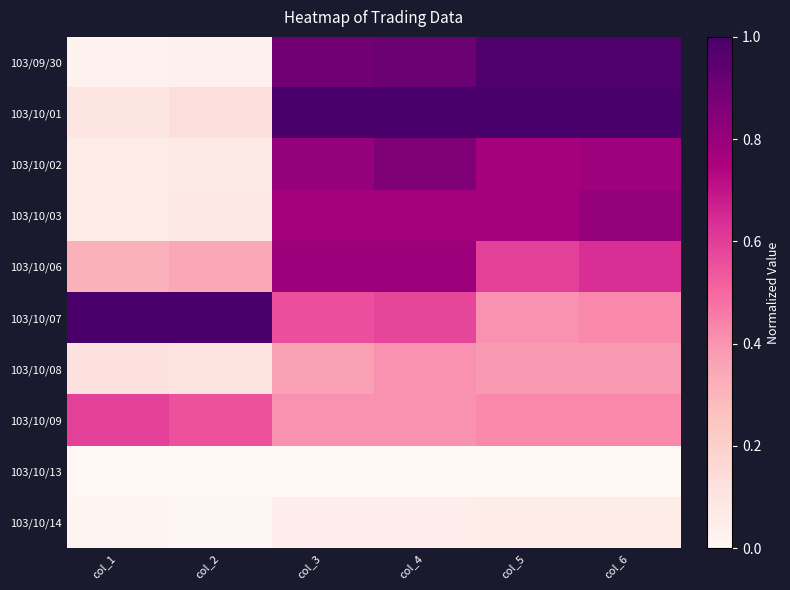

Count the number of data series in this chart.

10